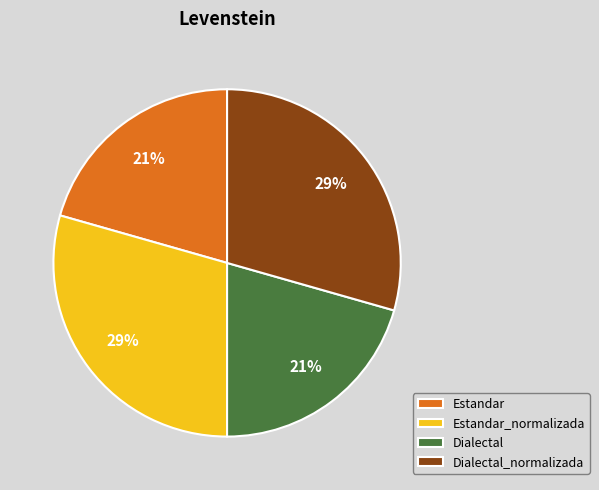

To the nearest percent, what is the combined percentage of Dialectal and Estandar_normalizada?

50%